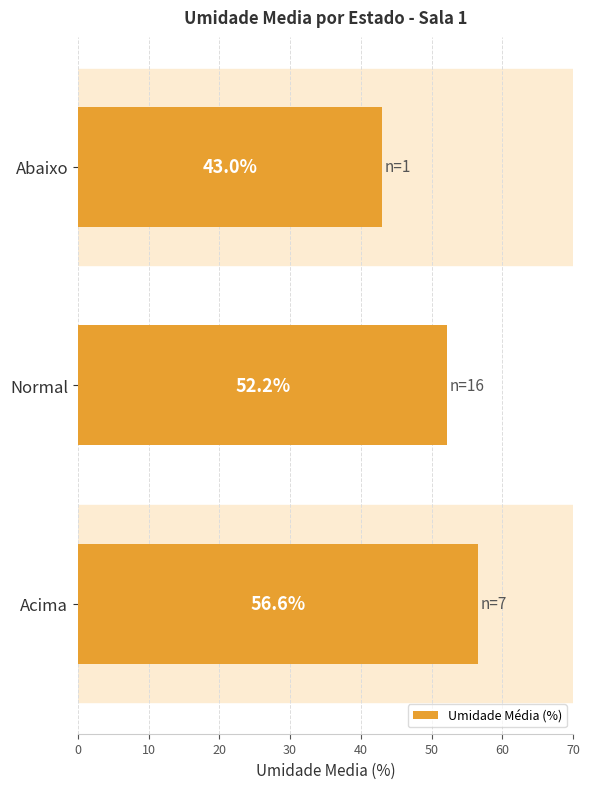

Are the bars grouped side by side (vs. stacked)?

No